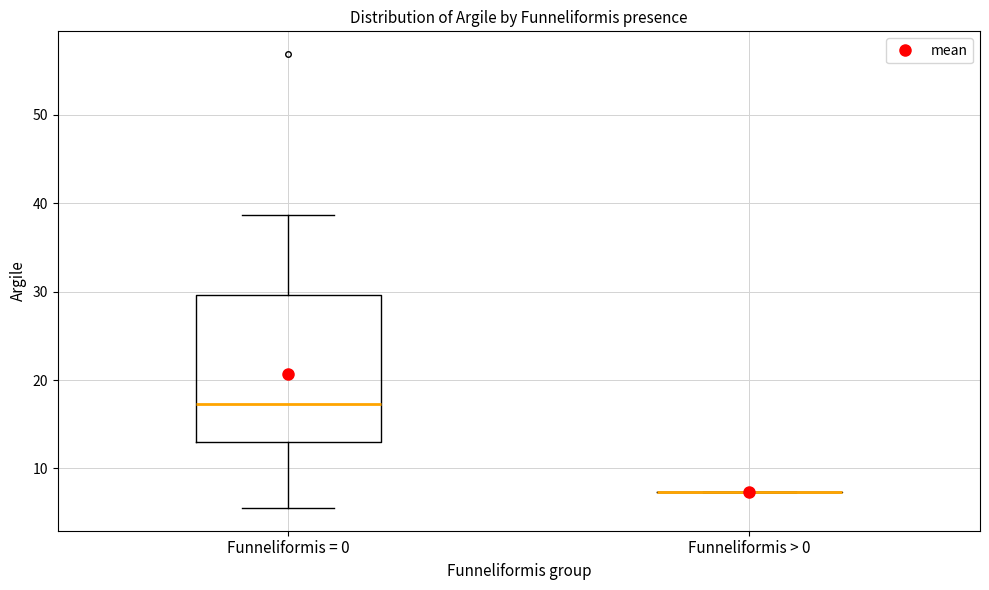

Reading left to right, read every box against the y-axis: the position of its median line, the range the box covers, and the ends of its whiskers. The values are not printed on the chart, so give them approximately, as read against the axis.

Funneliformis = 0: median 17, box 13 to 30, whiskers 6 to 39
Funneliformis > 0: box collapsed to a line at 7, whiskers 7 to 7